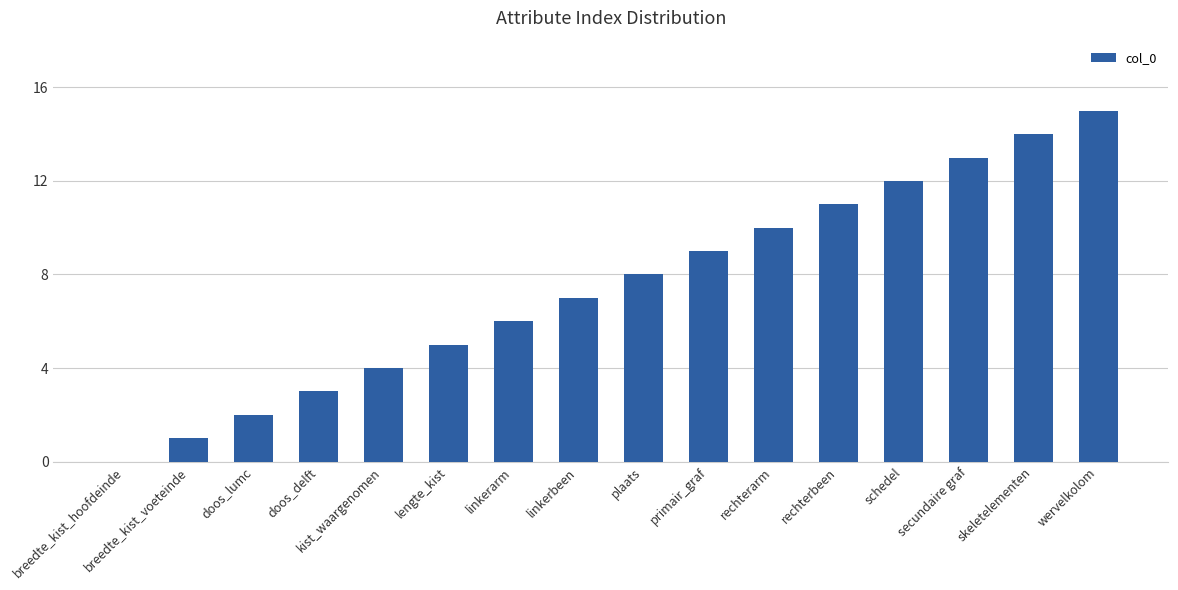

Reading left to right, extract all data points from this chart.

0	1	2	3	4	5	6	7	8	9	10	11	12	13	14	15